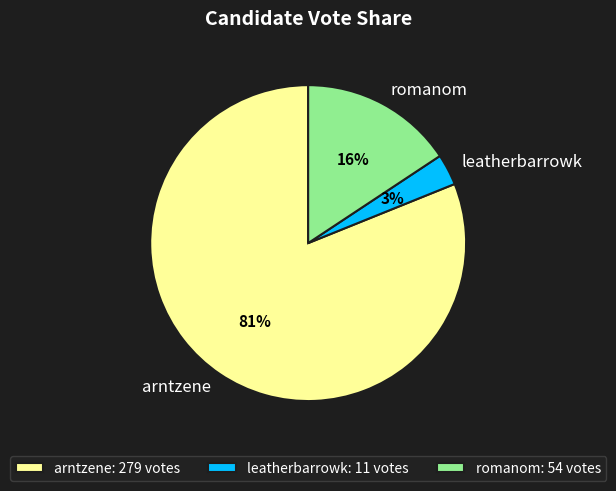

Which has a higher value, leatherbarrowk or arntzene?

arntzene